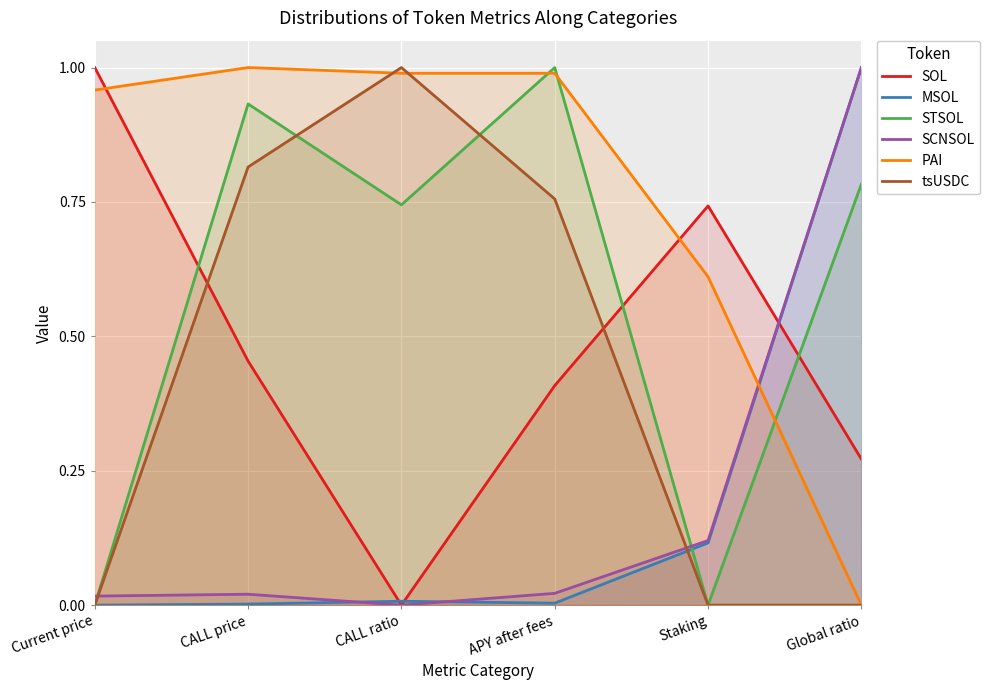

At which category does the chart reach its peak across all series?

Current price